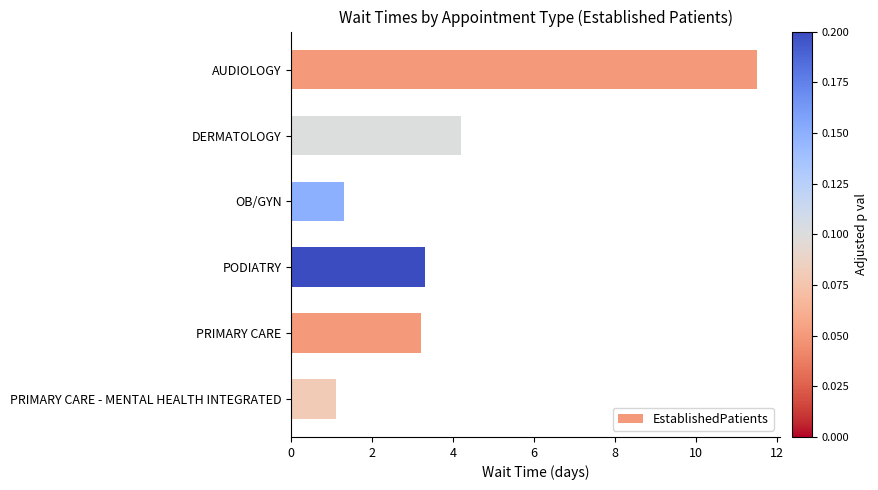

At which category does the chart reach its minimum across all series?

PRIMARY CARE - MENTAL HEALTH INTEGRATED